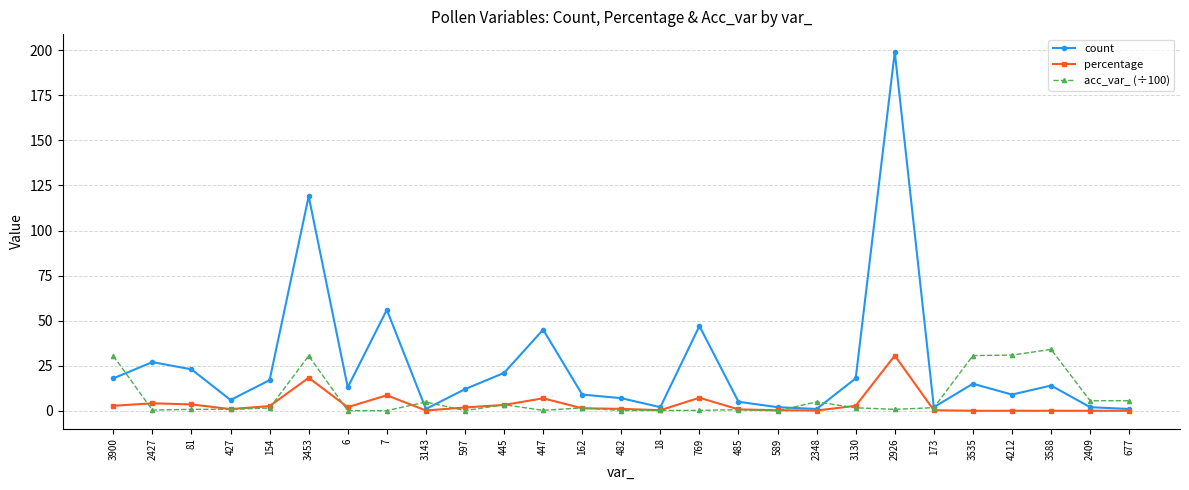

Is it true that acc_var_ (÷100) equals 20.8 at 3588?

False